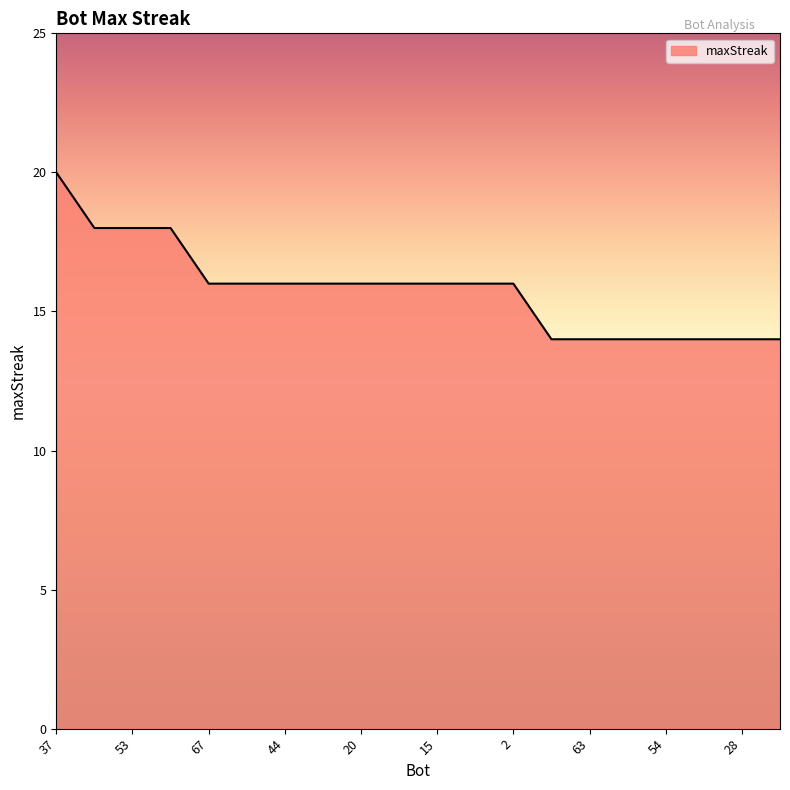

What is the minimum value shown in the chart?

14